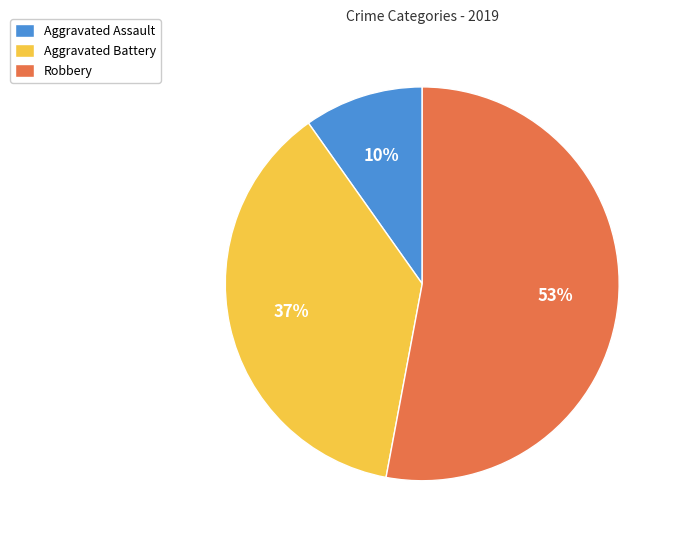

Which category accounts for the majority?

Robbery